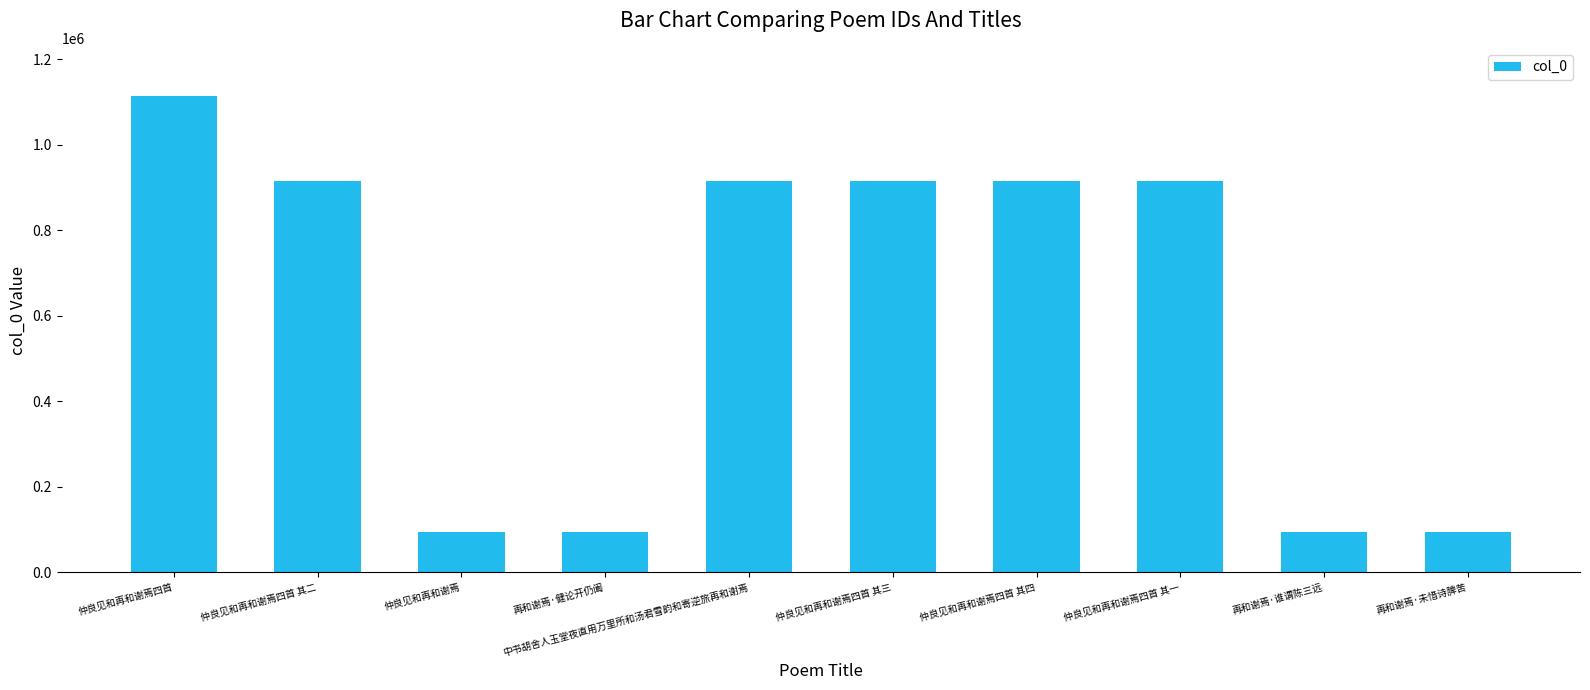

What is the ratio of the value at 仲良见和再和谢焉四首 其三 to the value at 中书胡舍人玉堂夜直用万里所和汤君雪韵和寄逆旅再和谢焉?

1.0